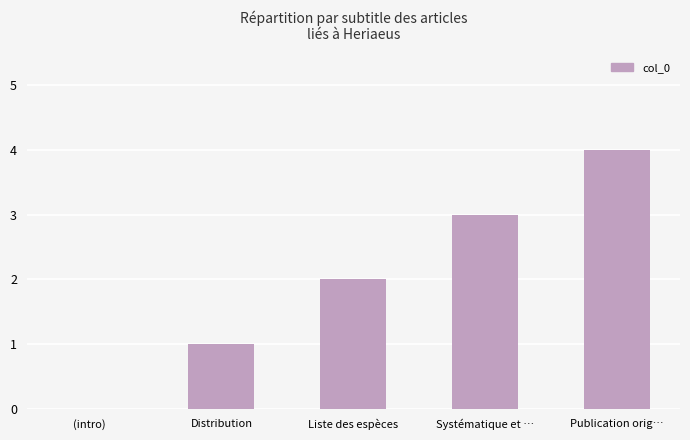

What is the change in value from Distribution to Publication orig…?

+3